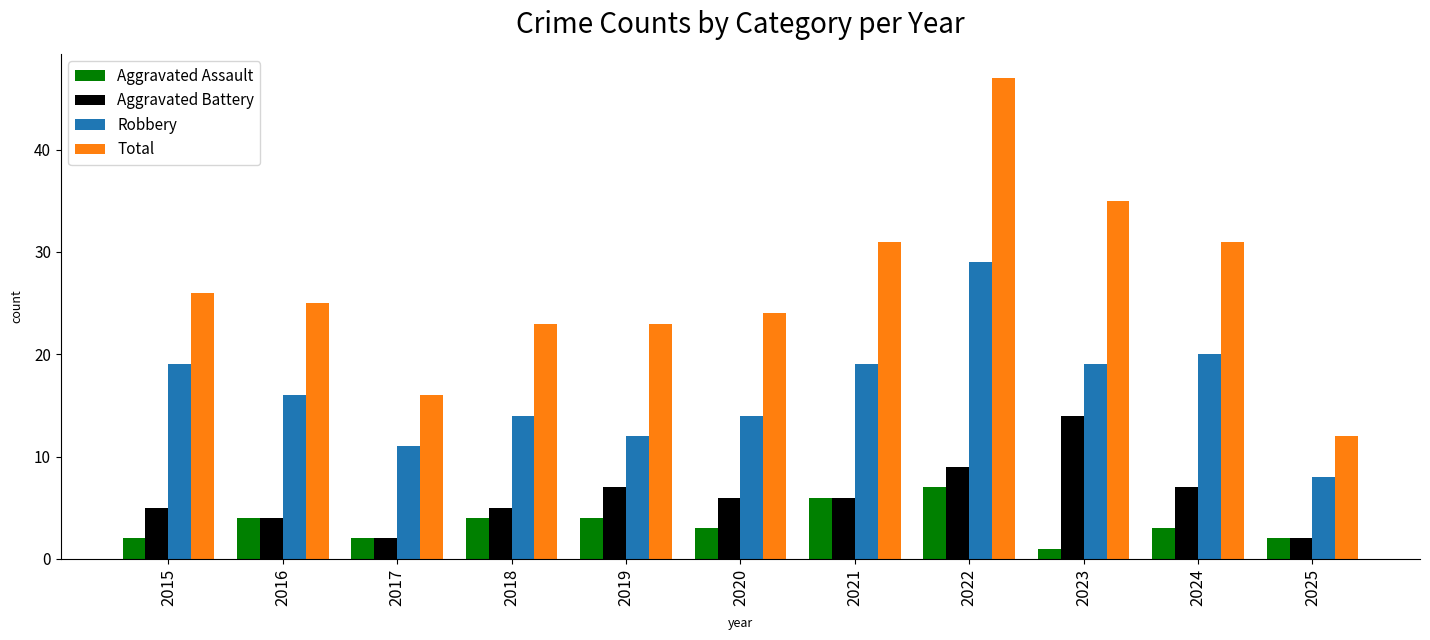

True or false: Robbery has a value of 12 at 2024.

False